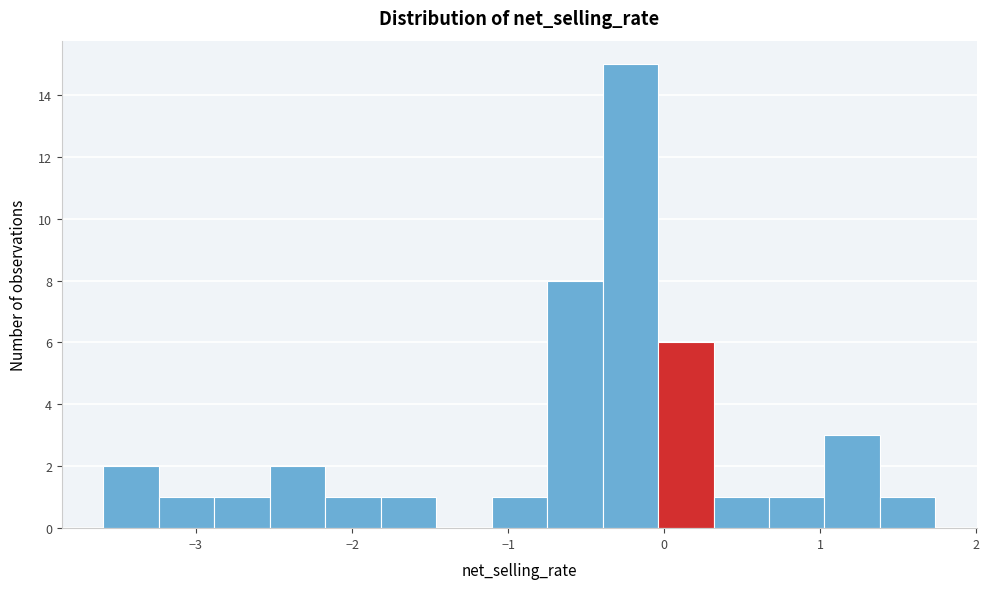

Read against the x-axis, roughly where is the centre of the tallest bar?

-0.2